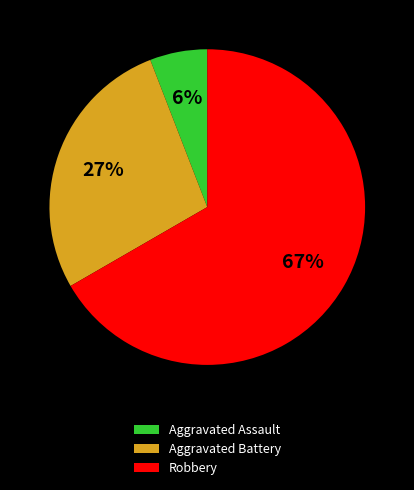

Which slice is the largest?

Robbery